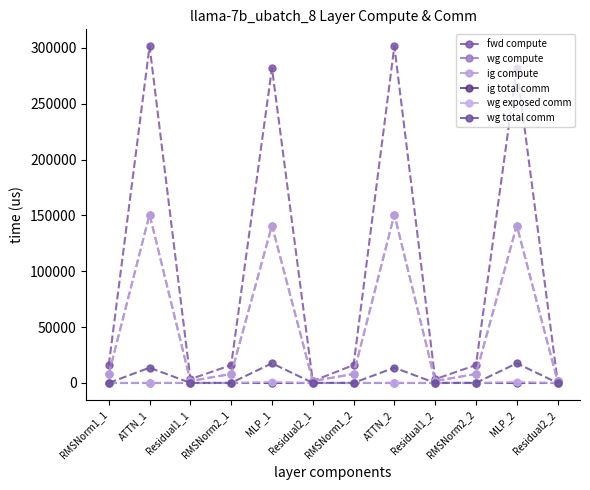

What is the label of the 4th point from the left?

RMSNorm2_1